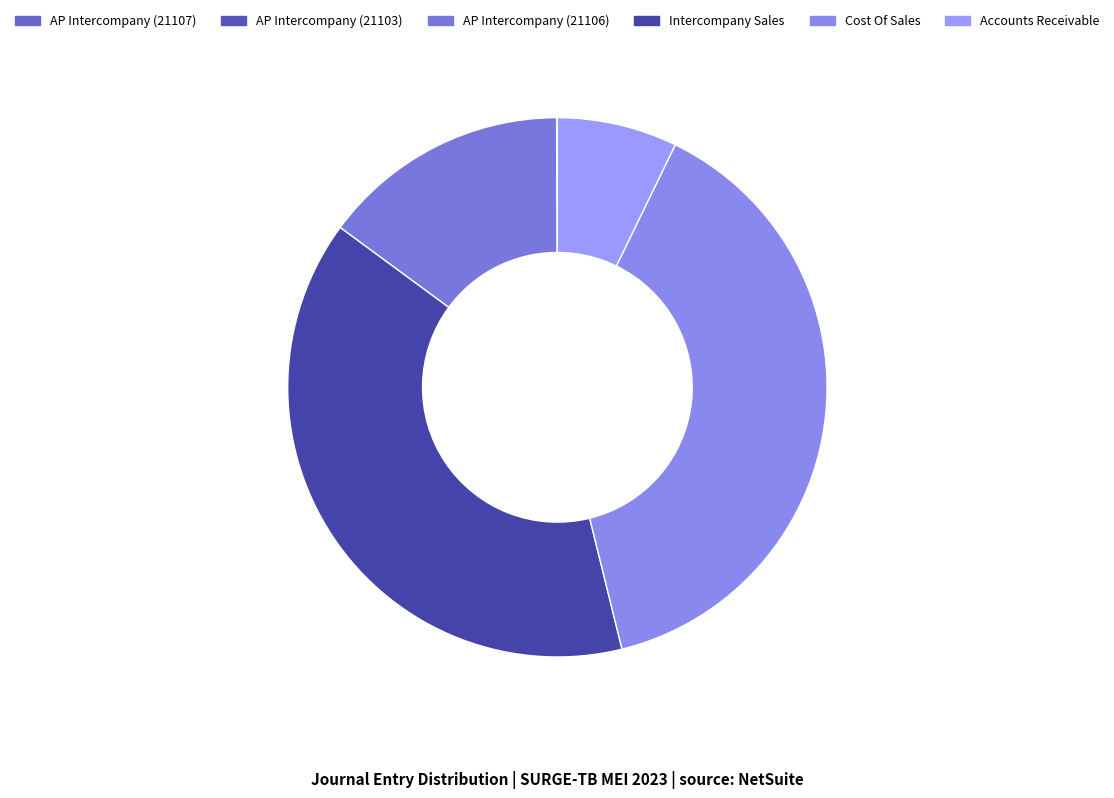

Count the number of slices in the pie.

6